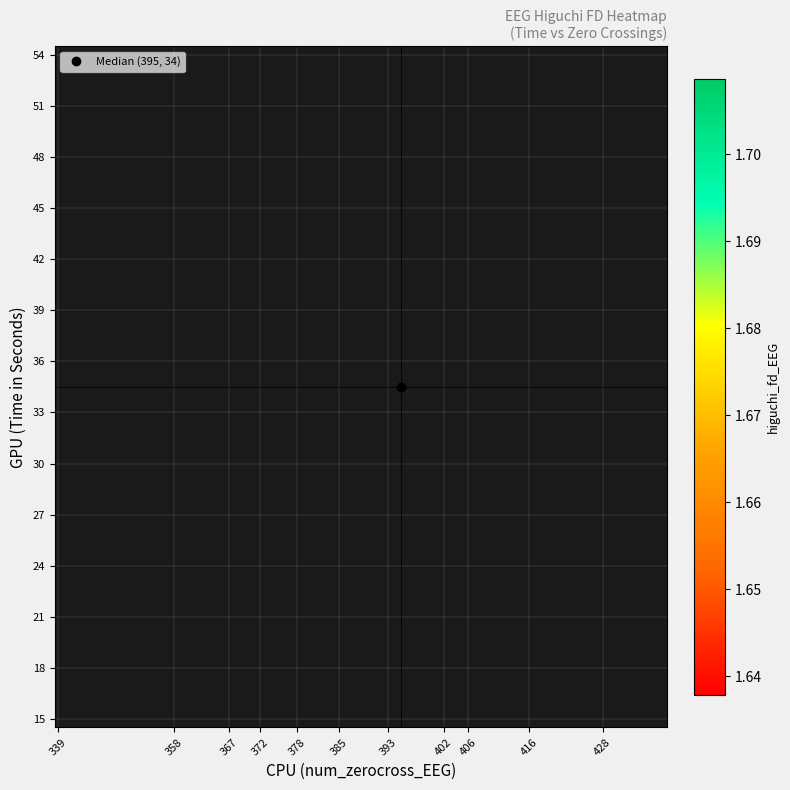

How many data points does each series have?

32